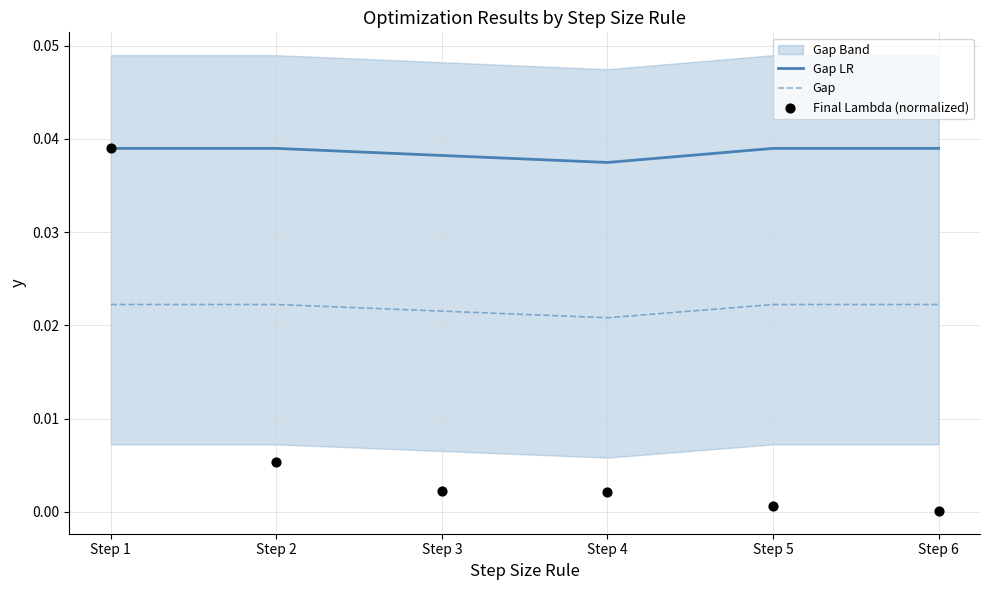

At which category is the sum across all series the highest?

Step 1